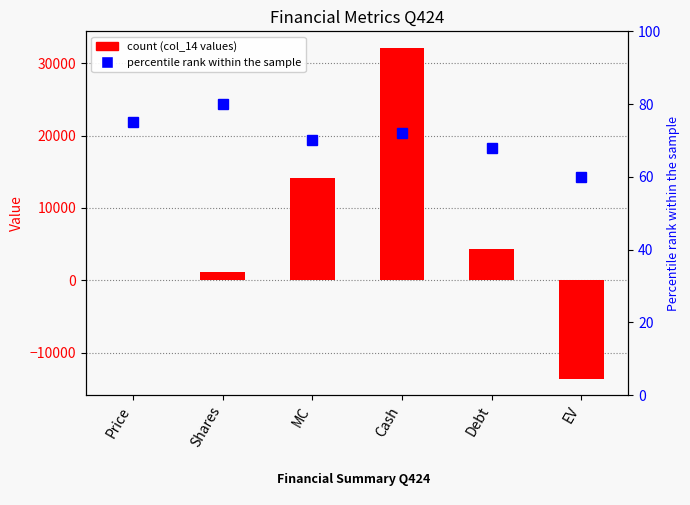

At which category is the sum across all series the highest?

Cash